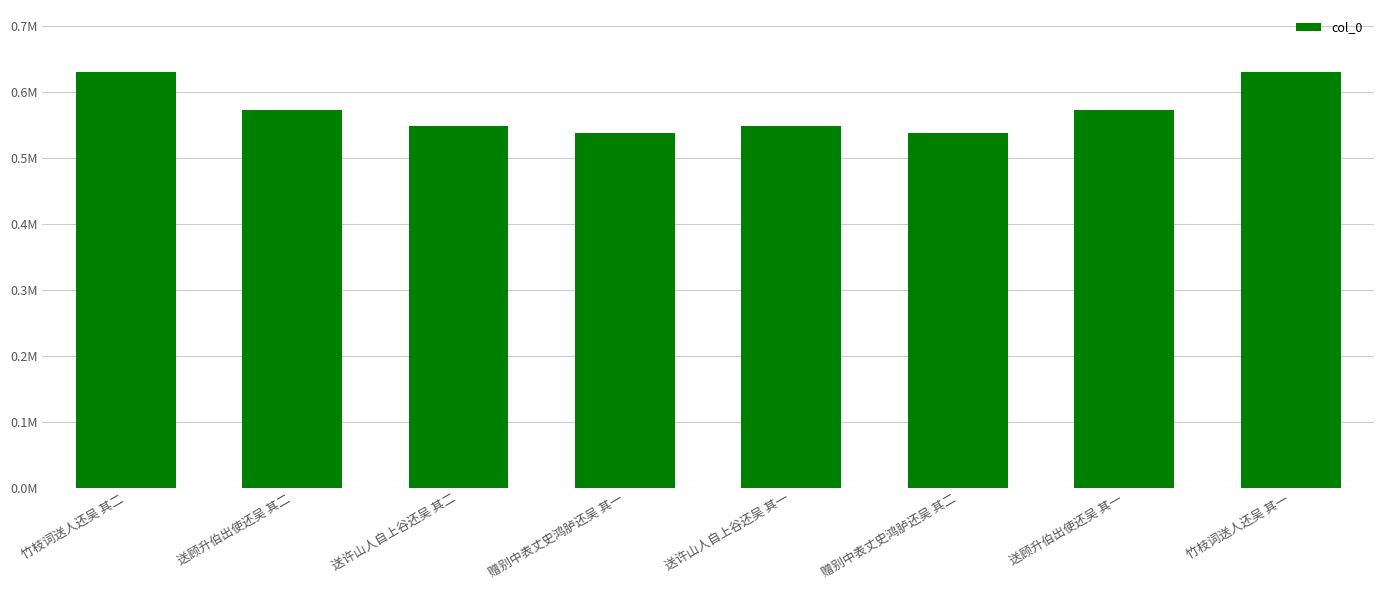

Does the chart contain any negative values?

No